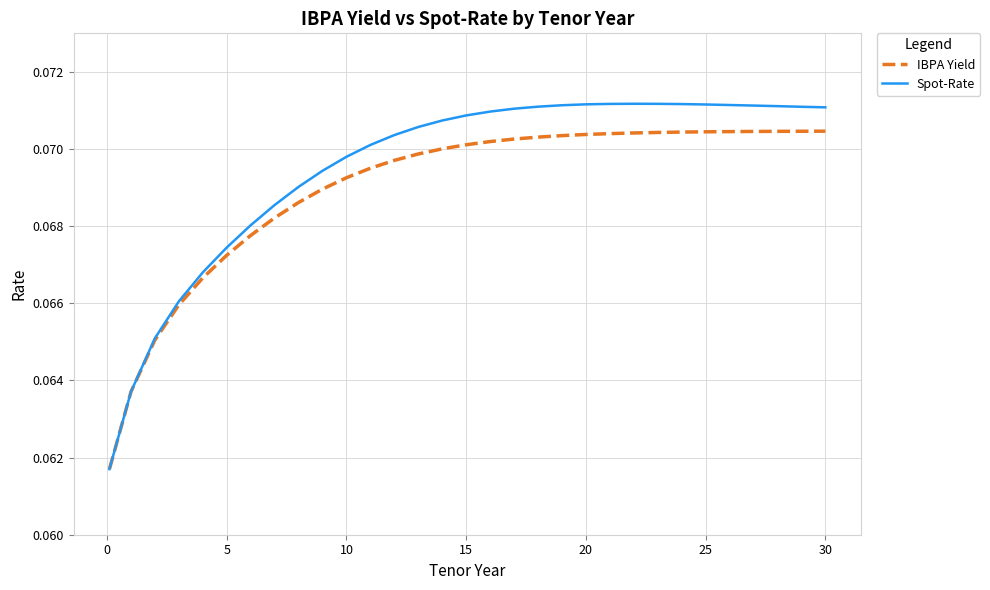

What are all the series names shown in the legend?

IBPA Yield, Spot-Rate